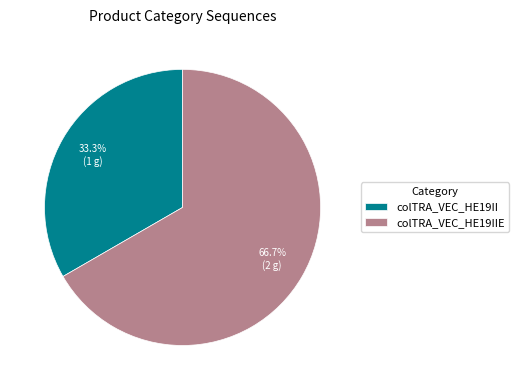

Which category has the smallest portion of the pie?

colTRA_VEC_HE19II